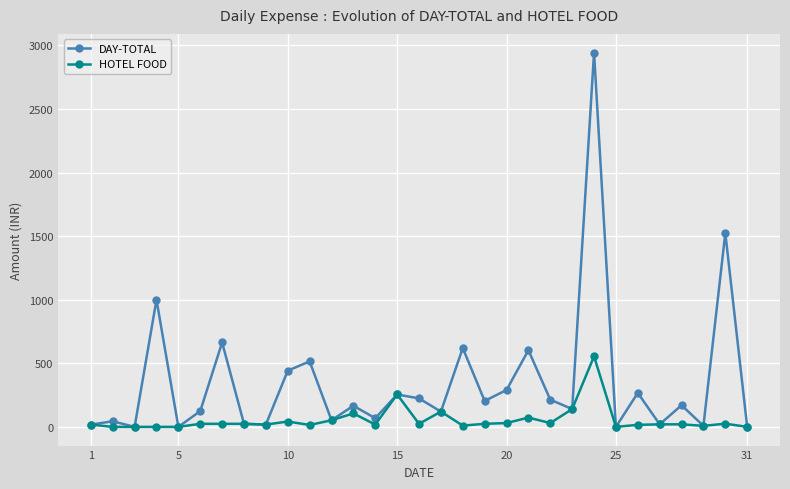

Which series has the largest range (max minus min)?

DAY-TOTAL